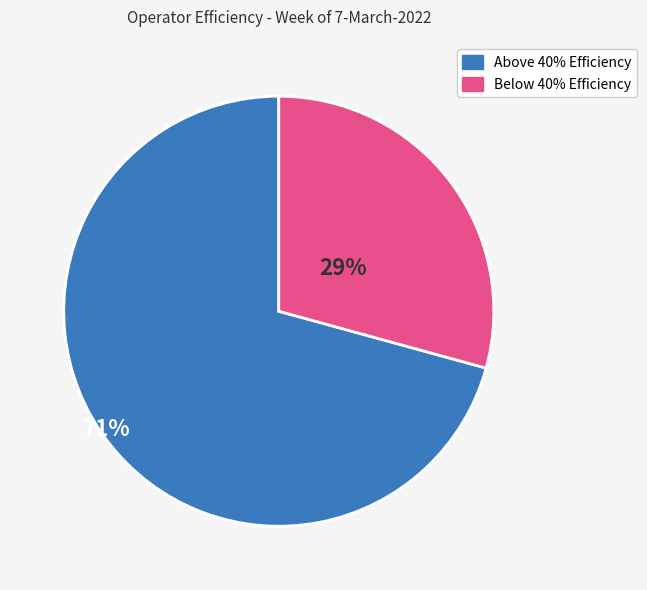

Is there a majority slice in this chart?

Yes